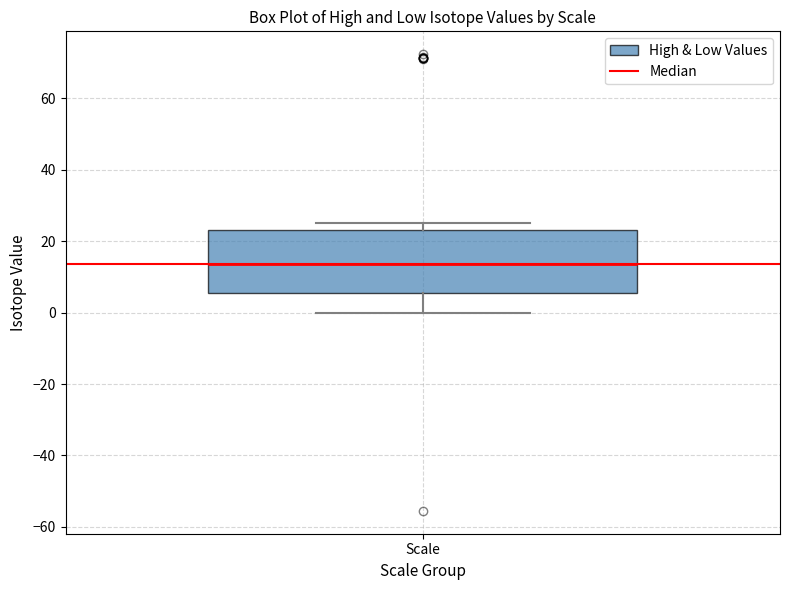

Transcribe this box plot: give where the median line is, the range the box spans, and where the two whiskers end, as read against the y-axis. The values are not printed on the chart, so give them approximately, as read against the axis.

median 14, box 6 to 24, whiskers 0 to 26